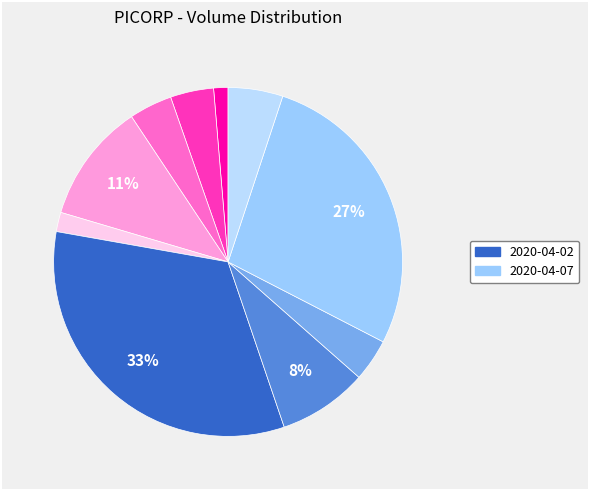

Which category has the smallest portion of the pie?

2020-03-26